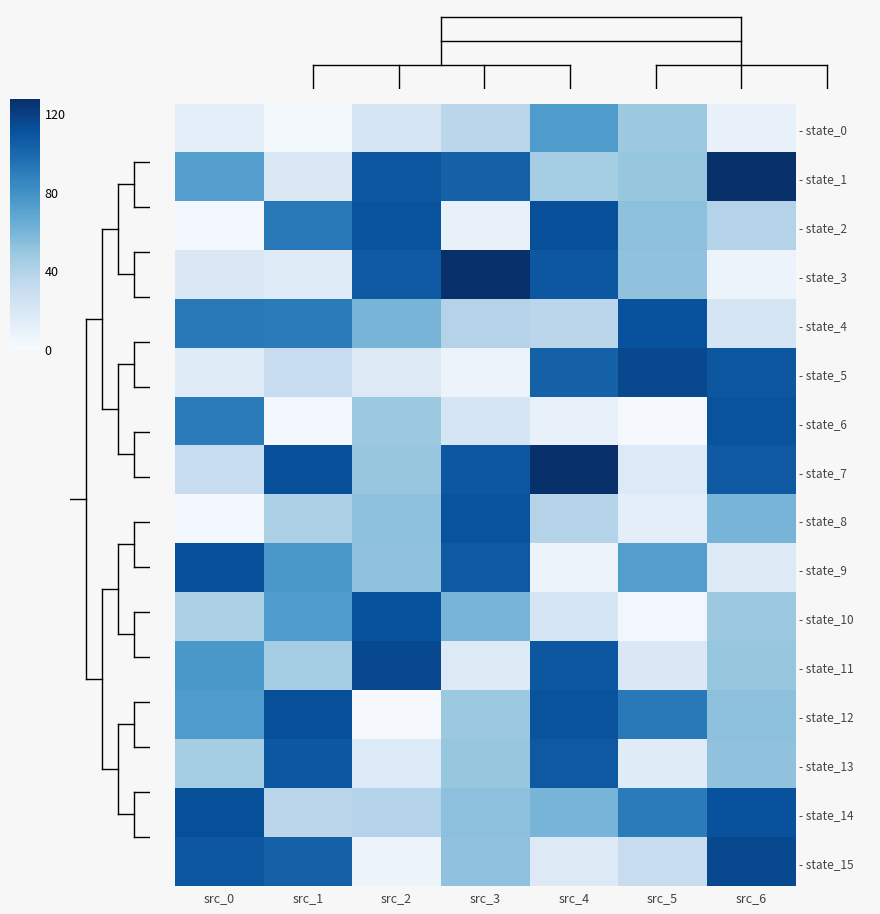

What is the minimum value shown in the chart?

1